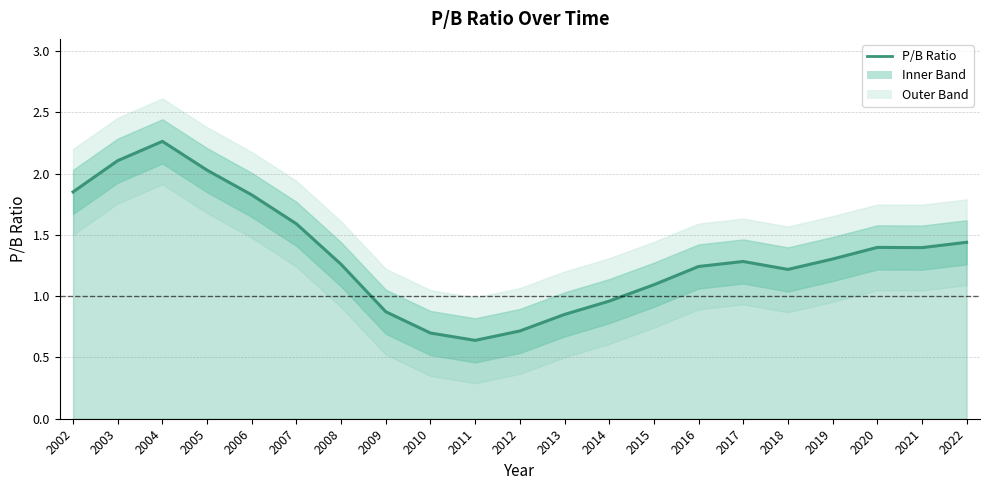

At which label does the data first exceed 1?

2002